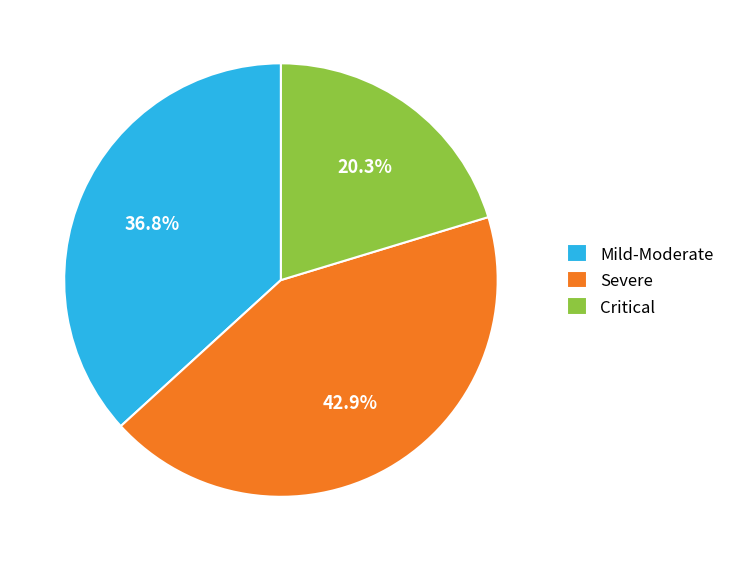

Which category has the biggest portion of the pie?

Severe